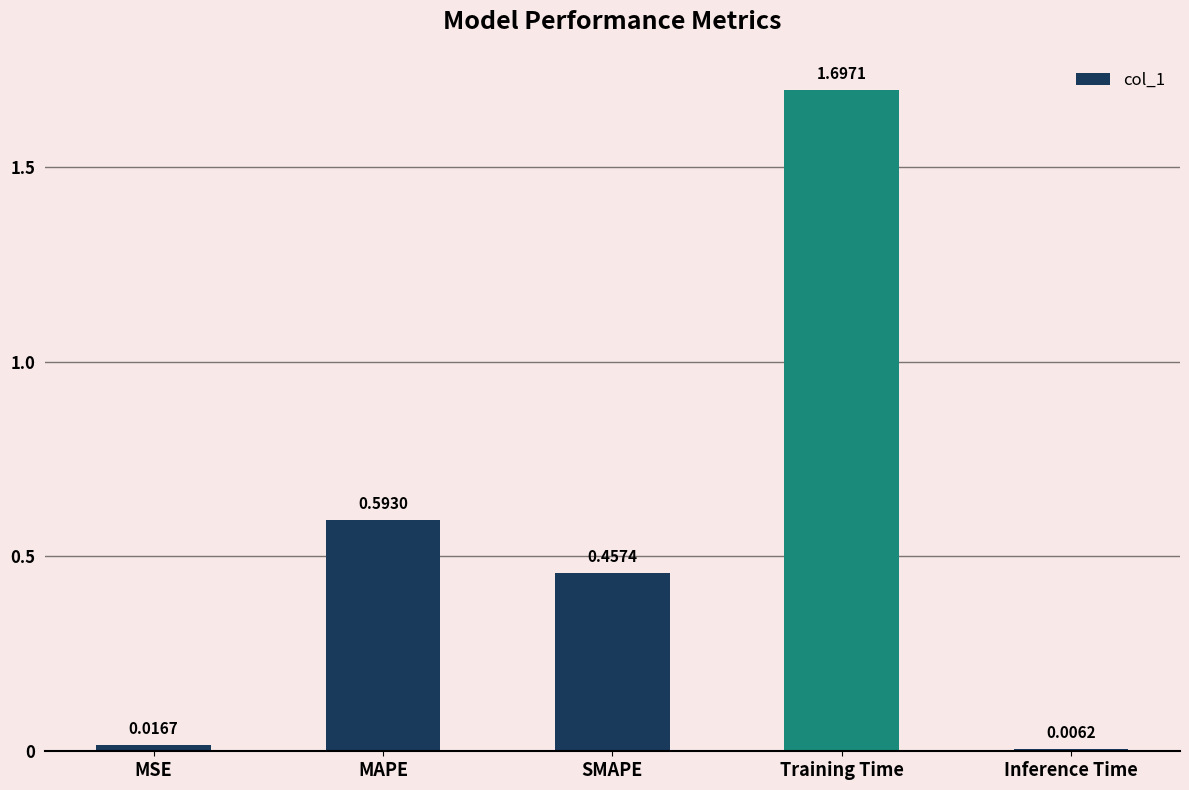

List the labels in order of value, largest first.

Training Time, MAPE, SMAPE, MSE, Inference Time